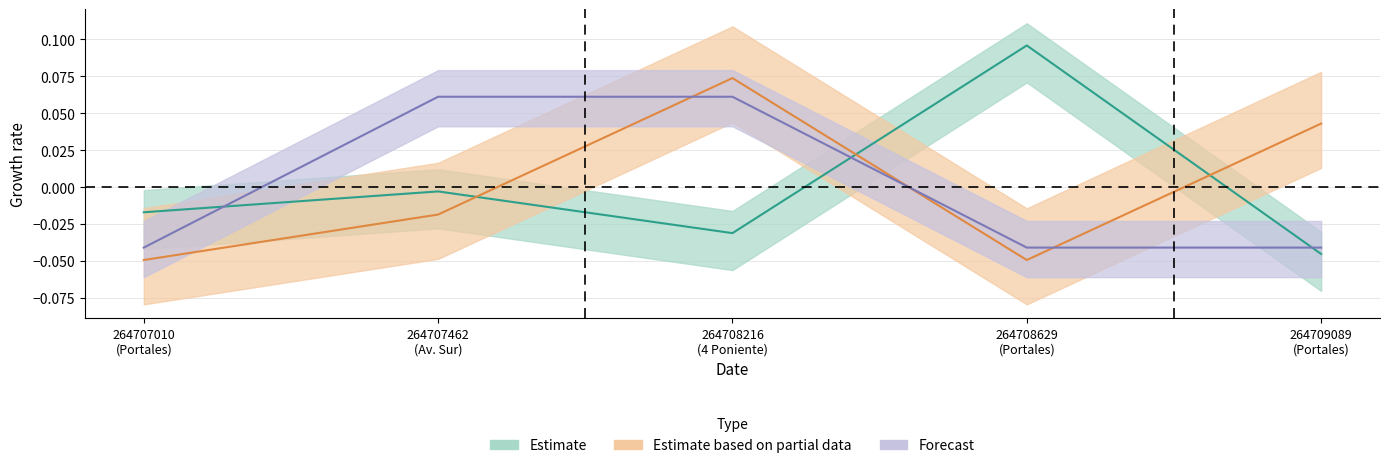

True or false: Estado_muros has a value of -0.0 at 264707462 (Av. Sur).

False